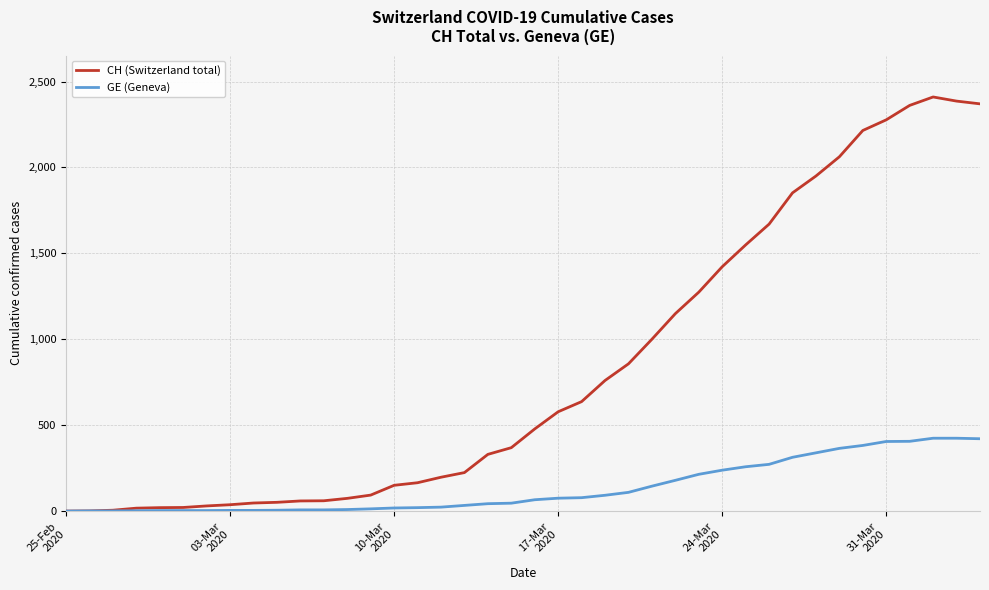

Which series has the largest total across all categories?

CH (Switzerland total)